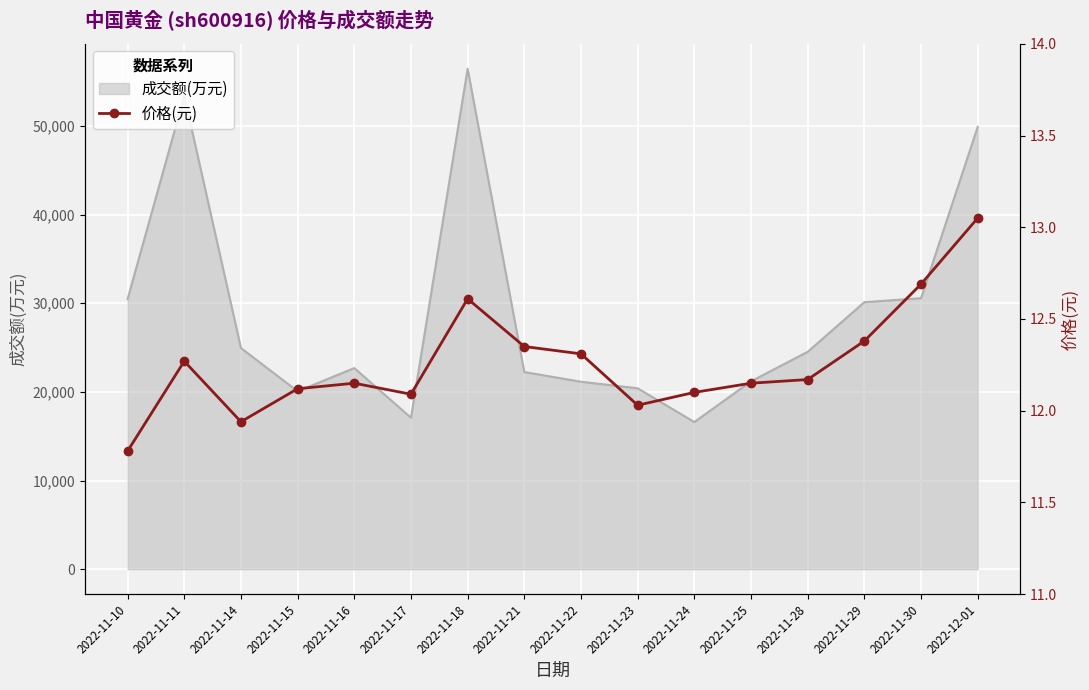

What is the value of the 10th point from the left?

12.0